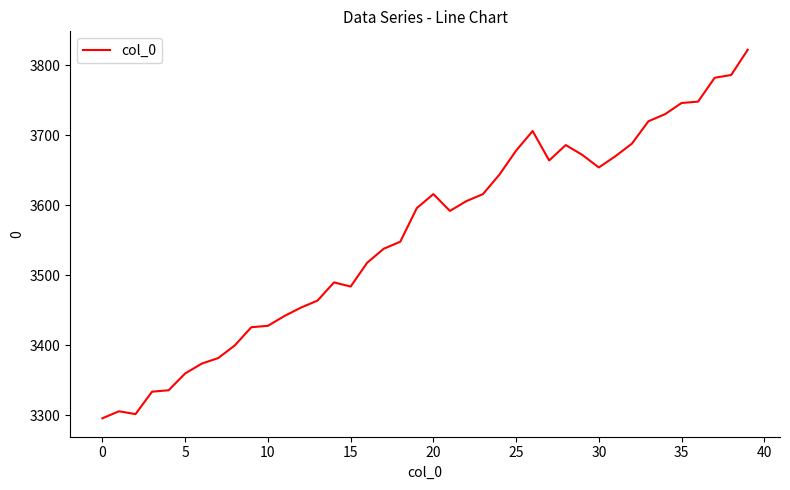

What is the difference between the maximum and minimum values?

526